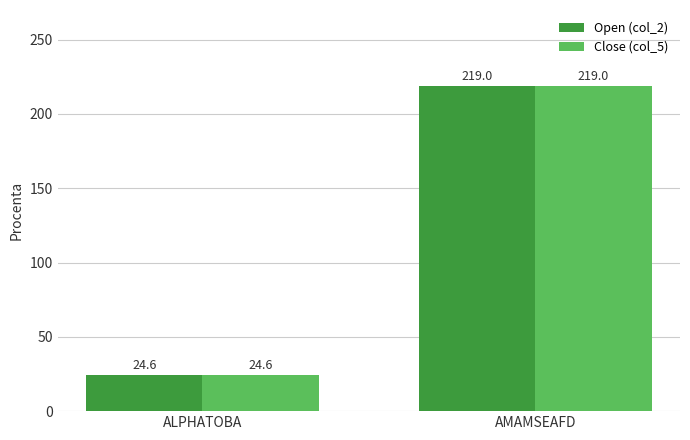

Reading right to left, list all the values displayed in this chart.

Open (col_2): AMAMSEAFD=219.0	ALPHATOBA=24.6
Close (col_5): AMAMSEAFD=219.0	ALPHATOBA=24.6